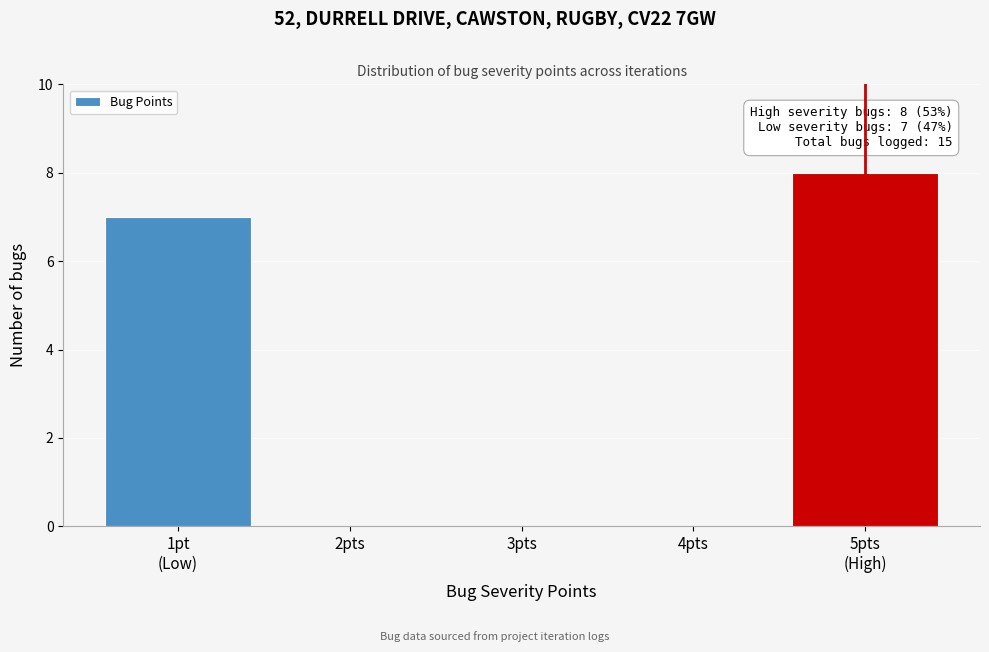

The value at 3pts is 0. True or false?

True